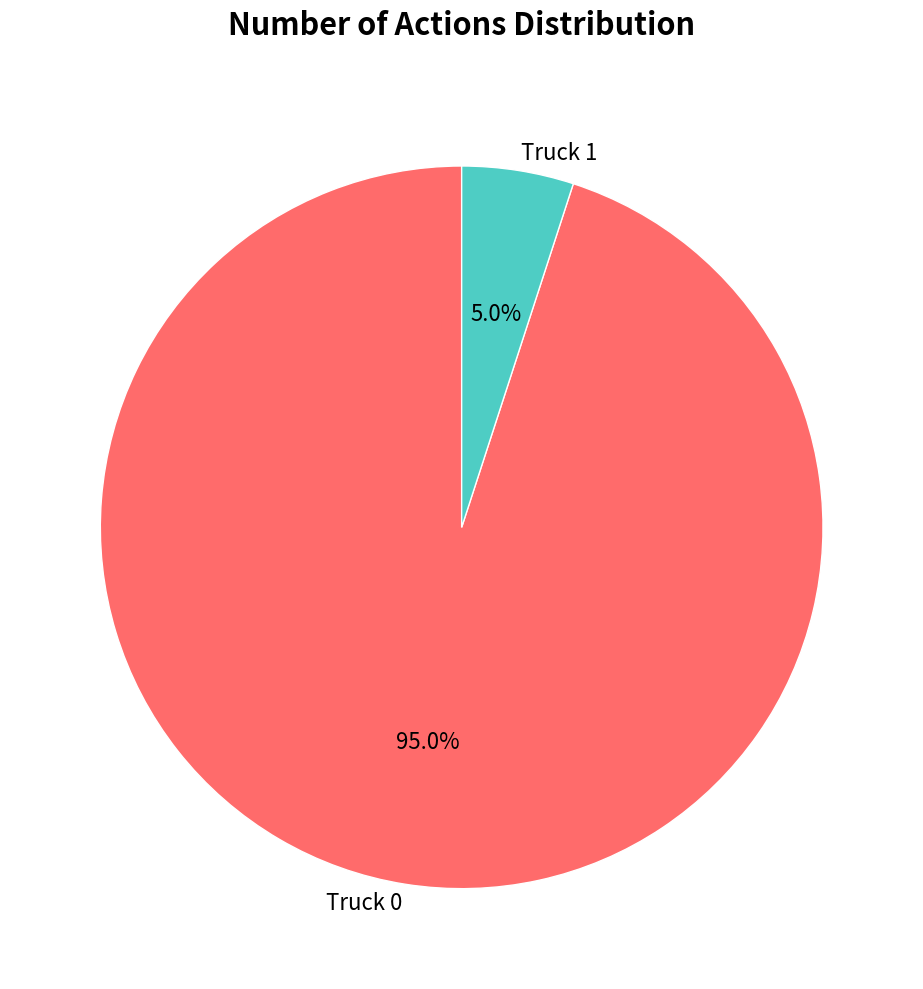

What percentage is the Truck 0 slice, to the nearest percent?

95%